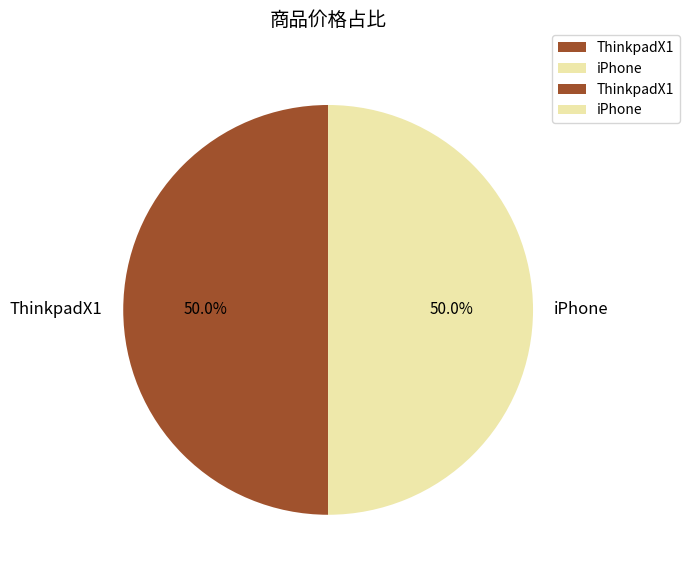

How much of the chart is everything except iPhone?

50.0%